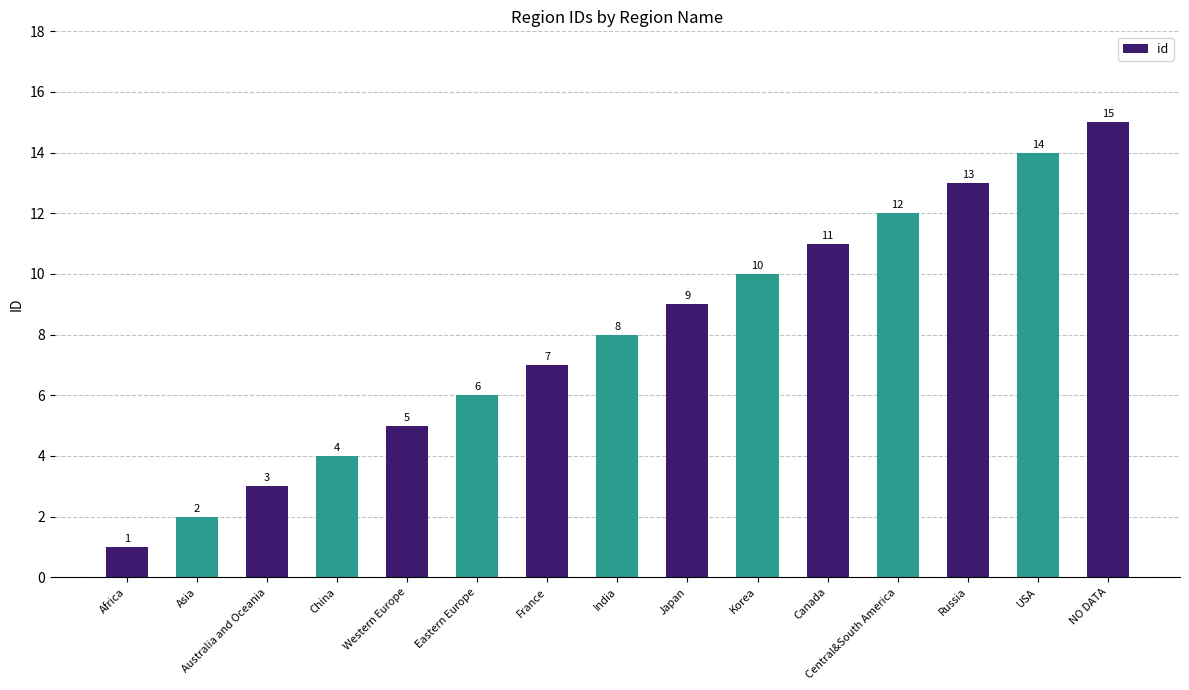

Which label corresponds to the largest value in the chart?

NO DATA